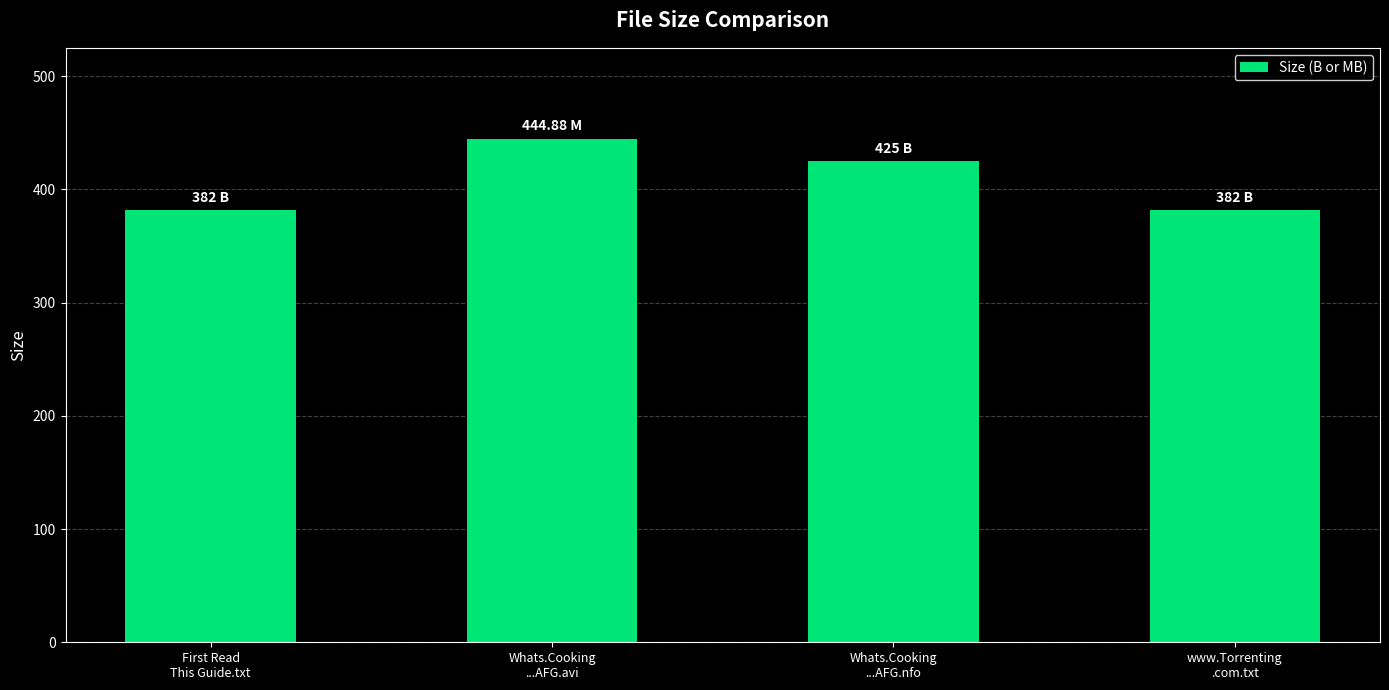

Reading left to right, what are all the values shown in this chart?

382.0	444.9	425.0	382.0